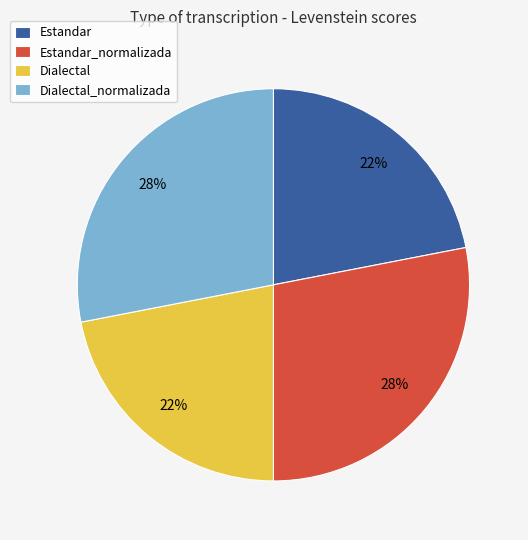

To the nearest percent, what percentage of the pie is Estandar?

22%